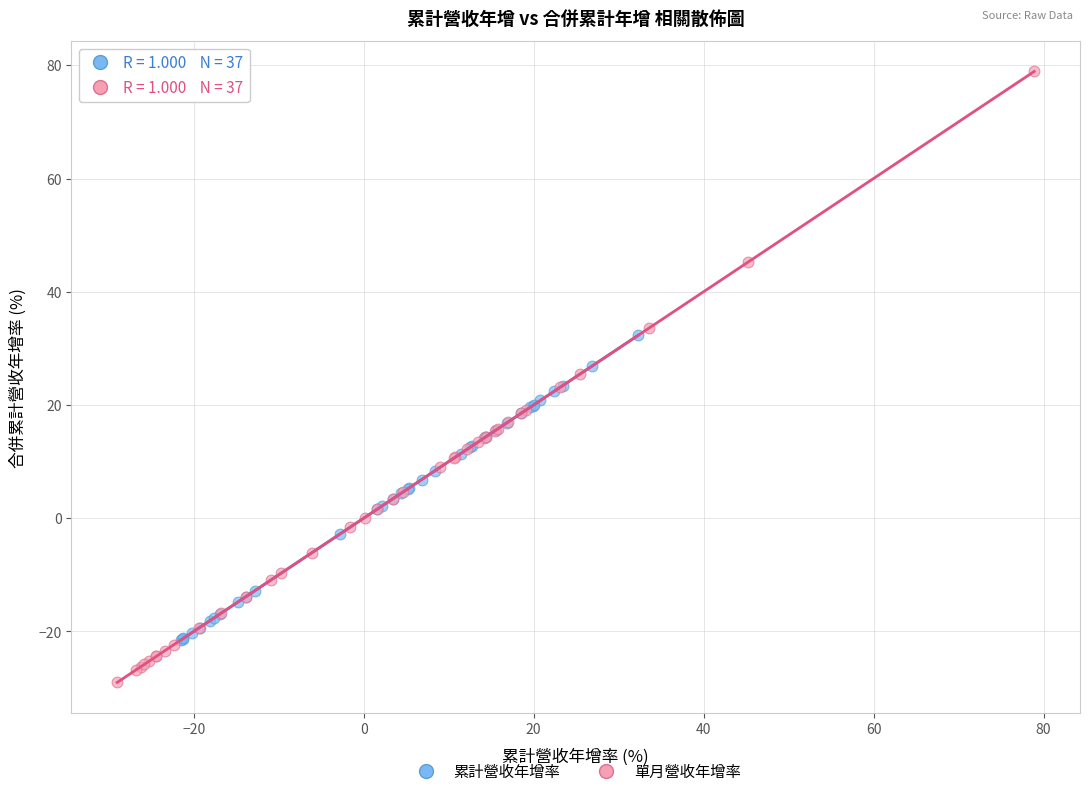

Which series contains the highest Y value?

單月營收年增率